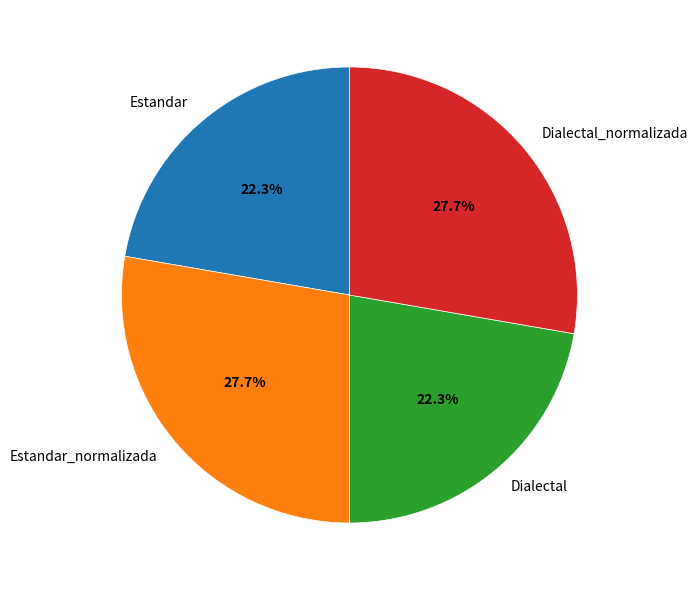

How many slices are in this pie chart?

4